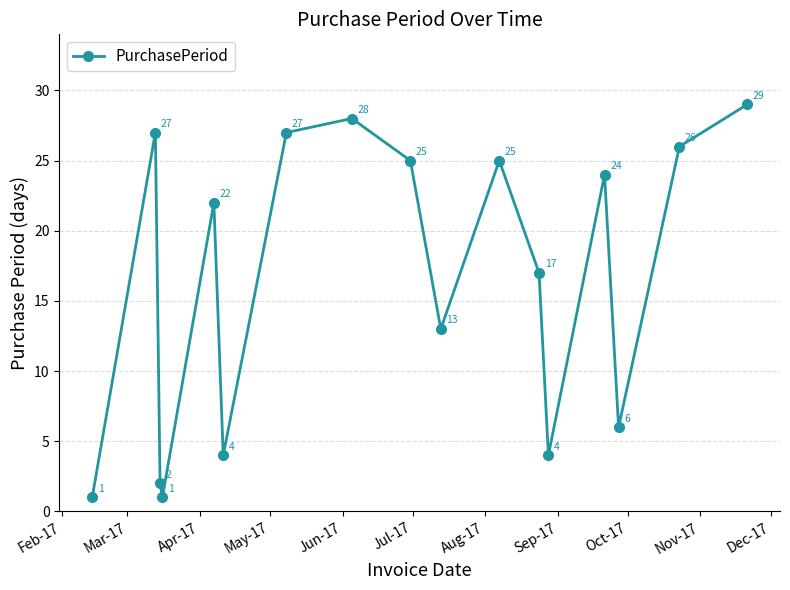

What is the sum of all values?

281